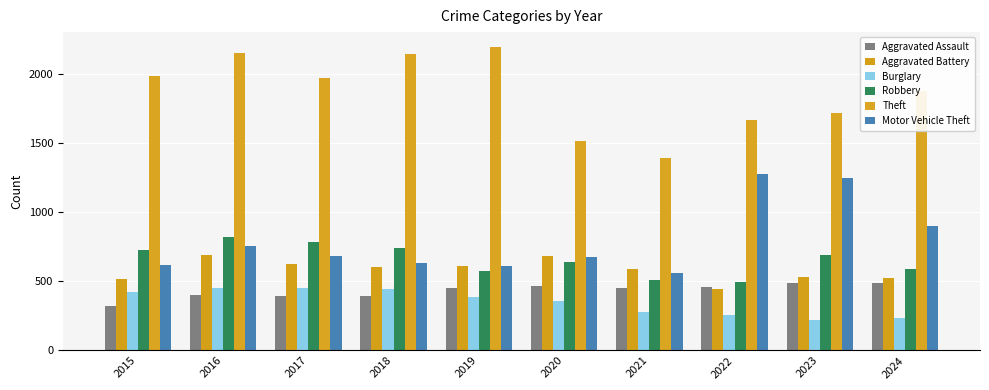

Reading right to left, transcribe all the data shown in this chart.

Aggravated Assault: 2024=486	2023=486	2022=458	2021=452	2020=466	2019=452	2018=392	2017=396	2016=402	2015=323
Aggravated Battery: 2024=527	2023=529	2022=446	2021=587	2020=686	2019=608	2018=600	2017=623	2016=691	2015=515
Burglary: 2024=237	2023=223	2022=253	2021=280	2020=357	2019=383	2018=443	2017=453	2016=451	2015=421
Robbery: 2024=587	2023=687	2022=495	2021=506	2020=637	2019=577	2018=741	2017=780	2016=819	2015=726
Theft: 2024=1877	2023=1712	2022=1664	2021=1392	2020=1512	2019=2190	2018=2140	2017=1968	2016=2148	2015=1981
Motor Vehicle Theft: 2024=902	2023=1244	2022=1272	2021=560	2020=673	2019=611	2018=631	2017=680	2016=756	2015=614